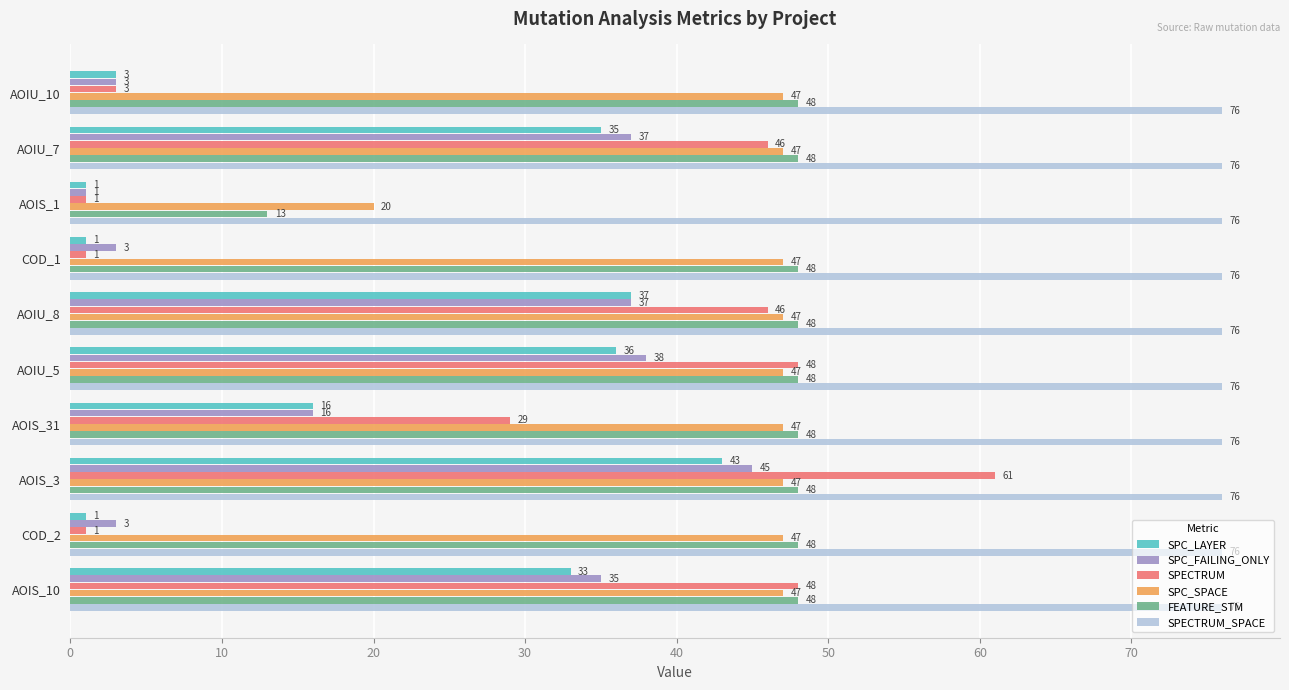

List the series in order of their peak value, lowest first.

SPC_LAYER, SPC_FAILING_ONLY, SPC_SPACE, FEATURE_STM, SPECTRUM, SPECTRUM_SPACE